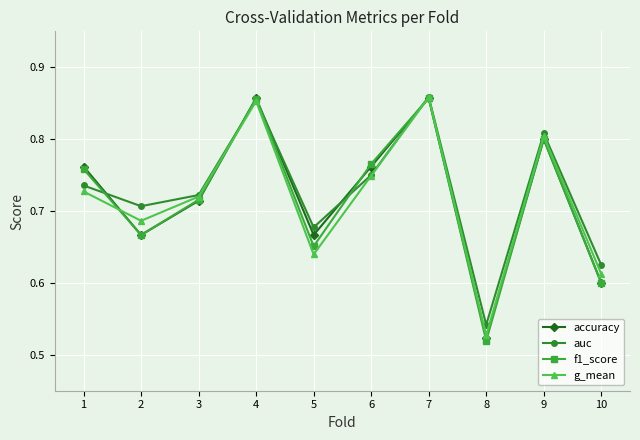

Which category has the lowest value in the g_mean series?

8